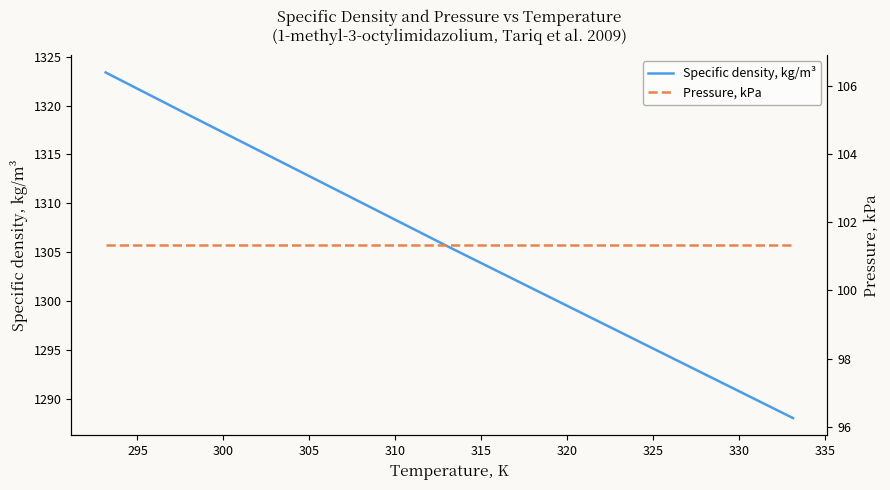

Which series has the largest range (max minus min)?

Specific density, kg/m³